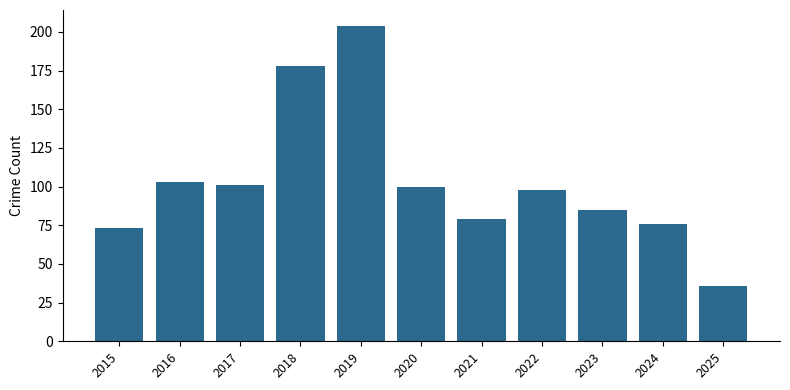

How many data points are less than 98?

5